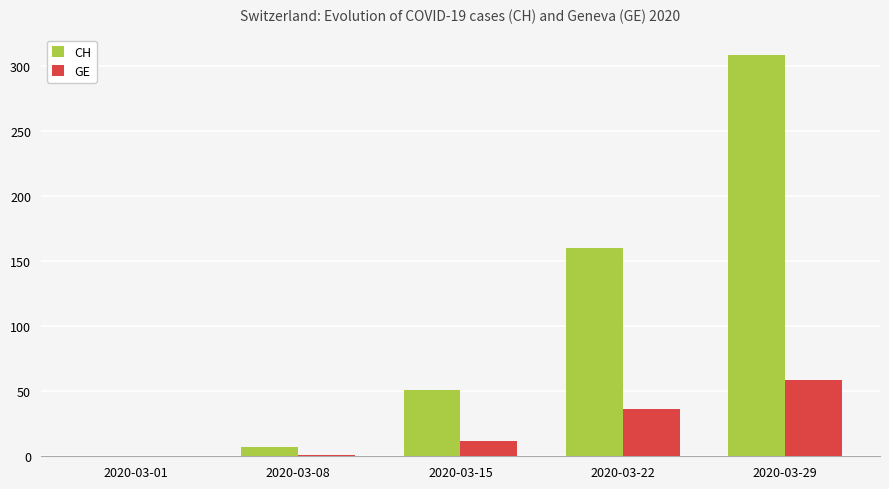

What are all the series names shown in the legend?

CH, GE